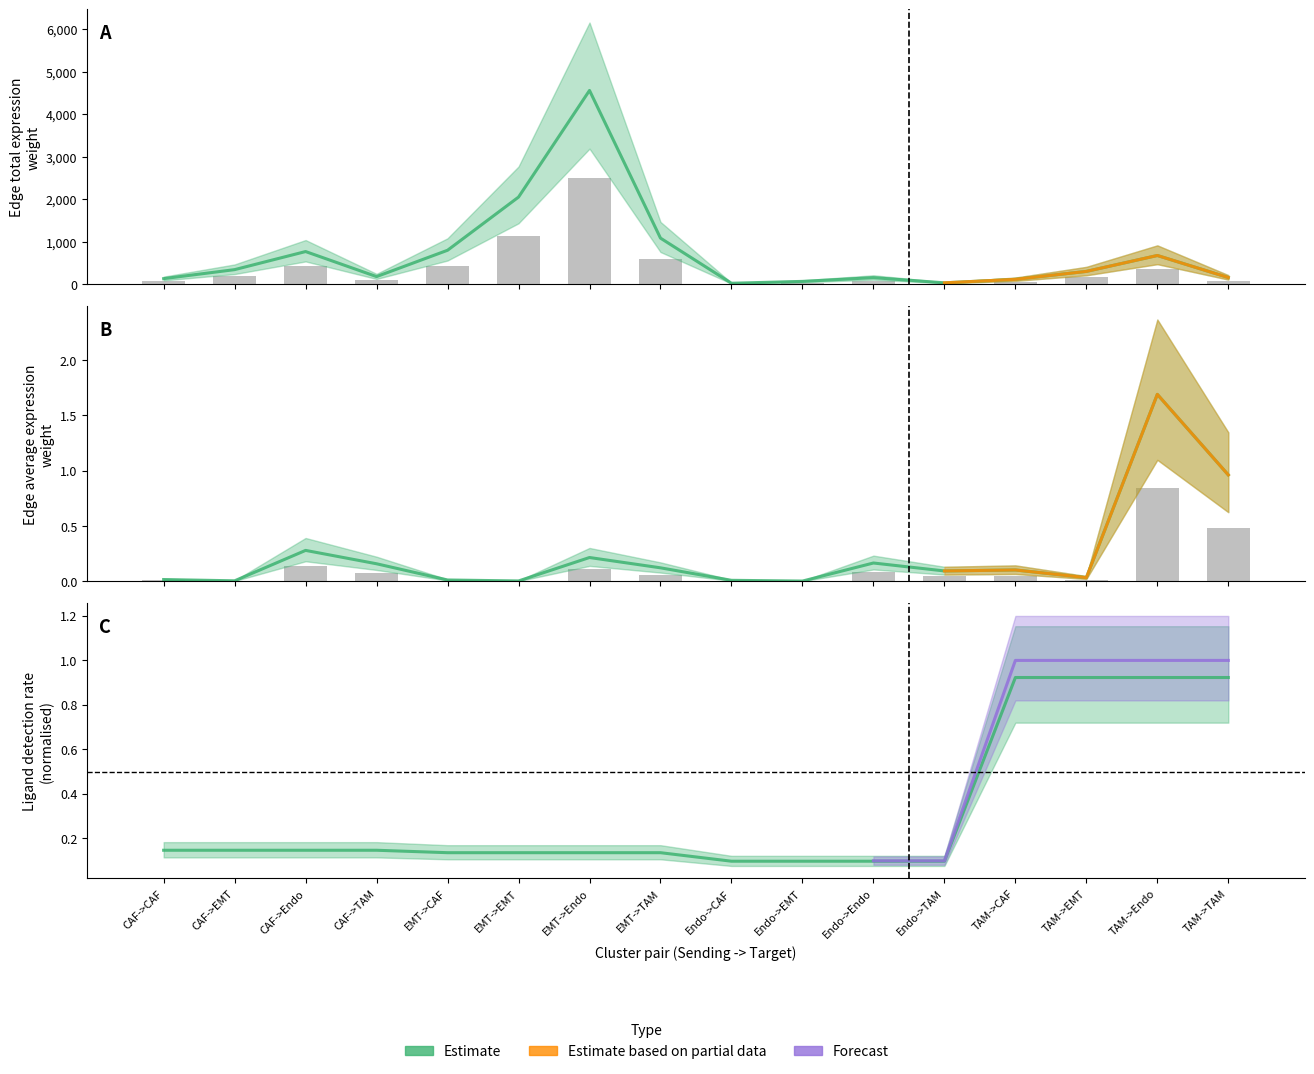

What is the difference between the second highest and second lowest values in the Edge average expression weight series?

1.0